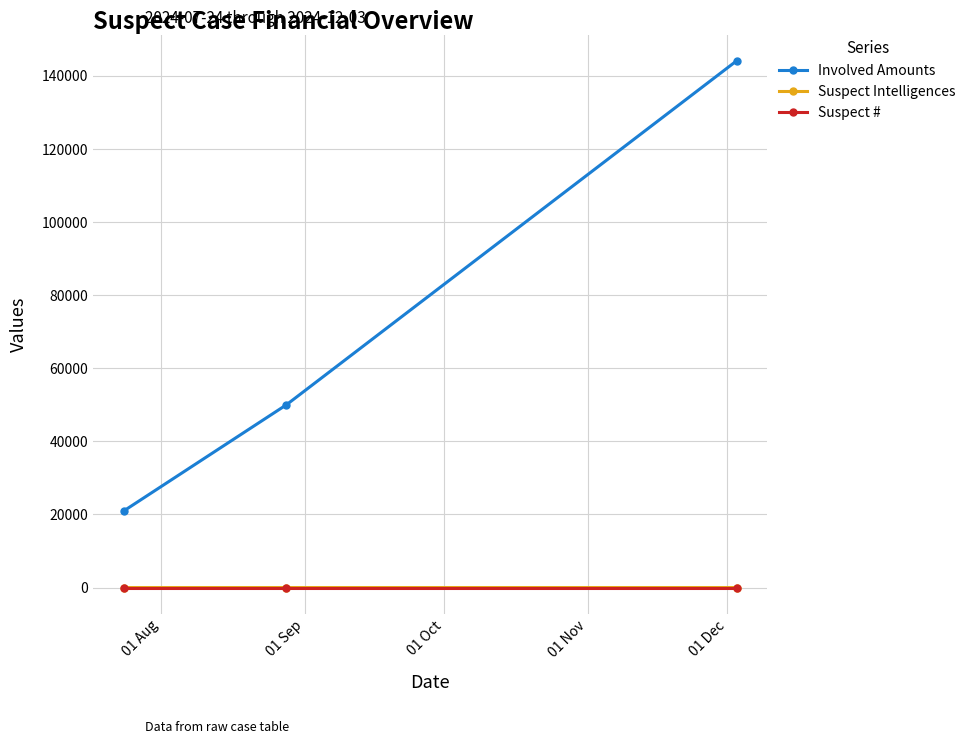

Which series has the widest spread of values?

Involved Amounts